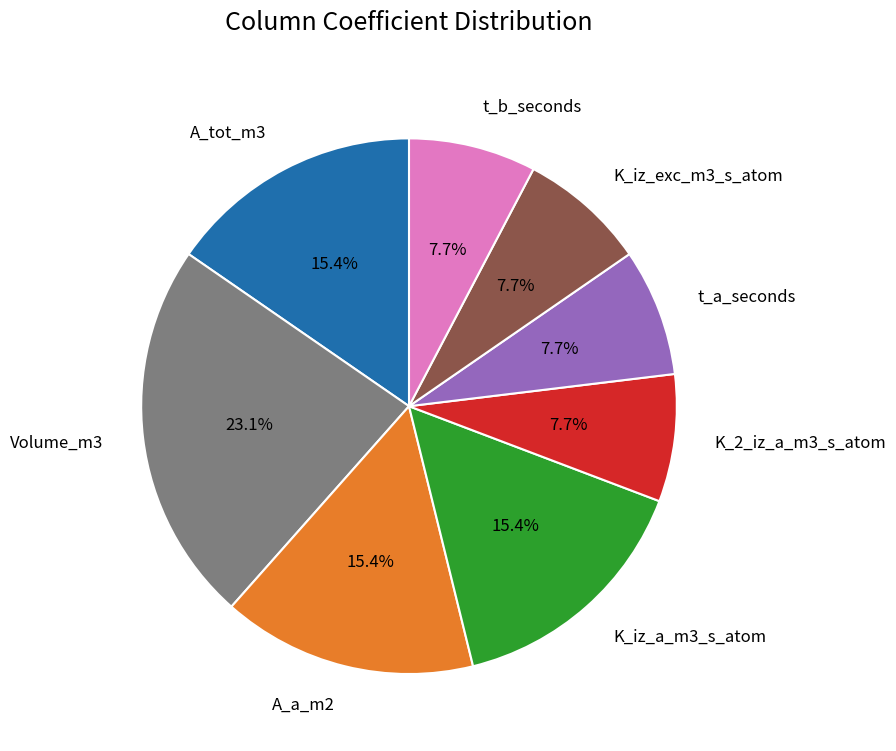

Which has a higher value, Volume_m3 or K_iz_exc_m3_s_atom?

Volume_m3